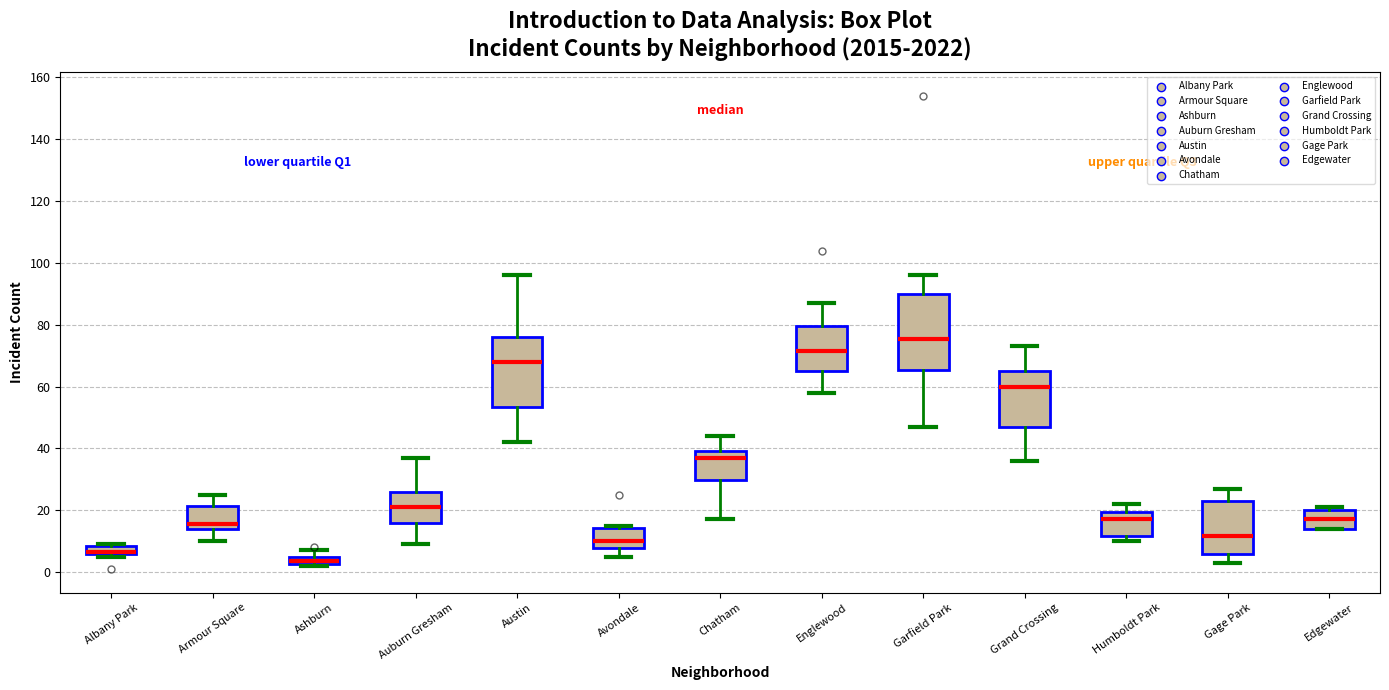

Which box's median line is the lowest?

Ashburn